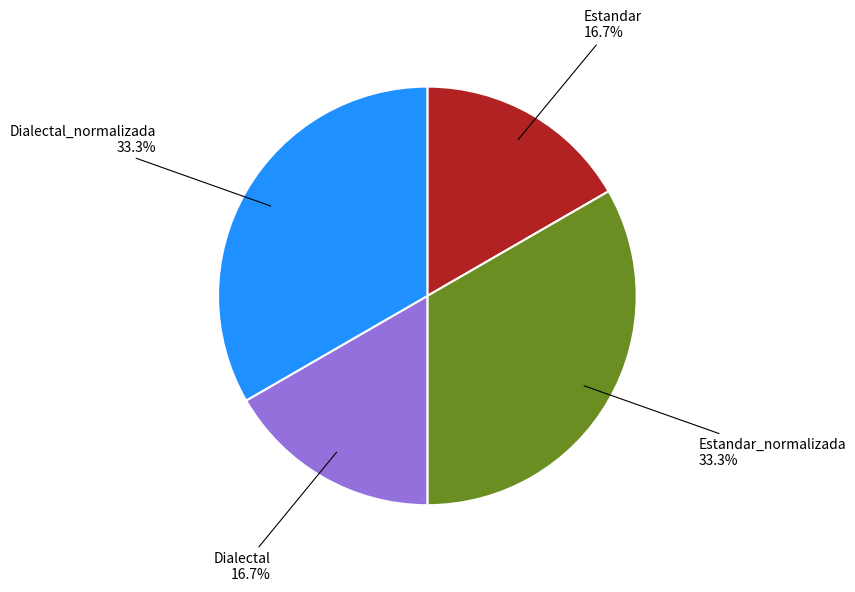

Is there a majority slice in this chart?

No